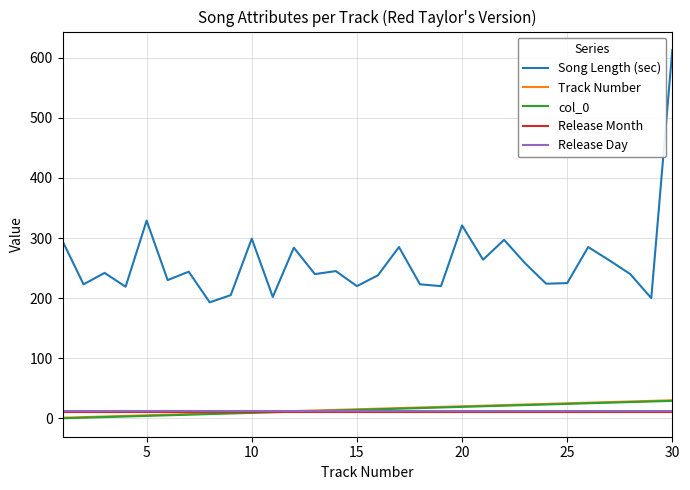

Which series has the largest total across all categories?

Song Length (sec)